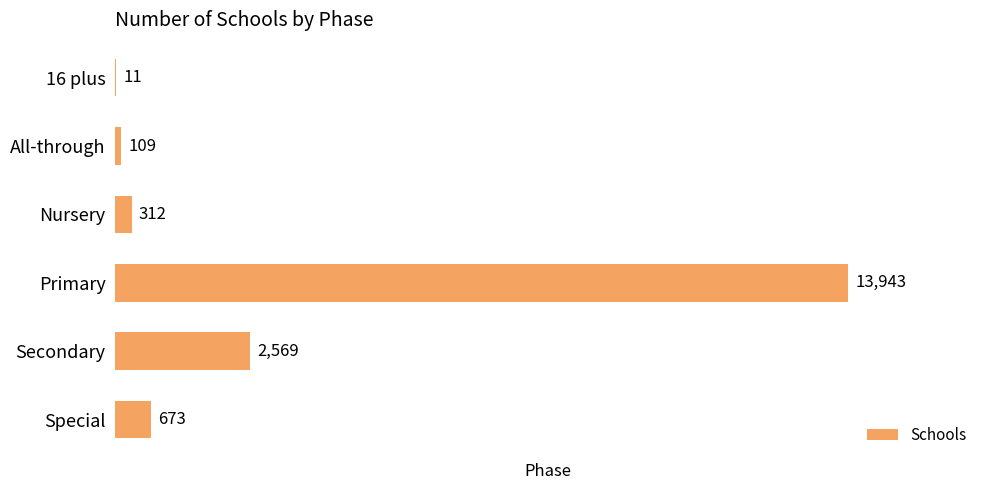

What is the change in value from 16 plus to Special?

+662